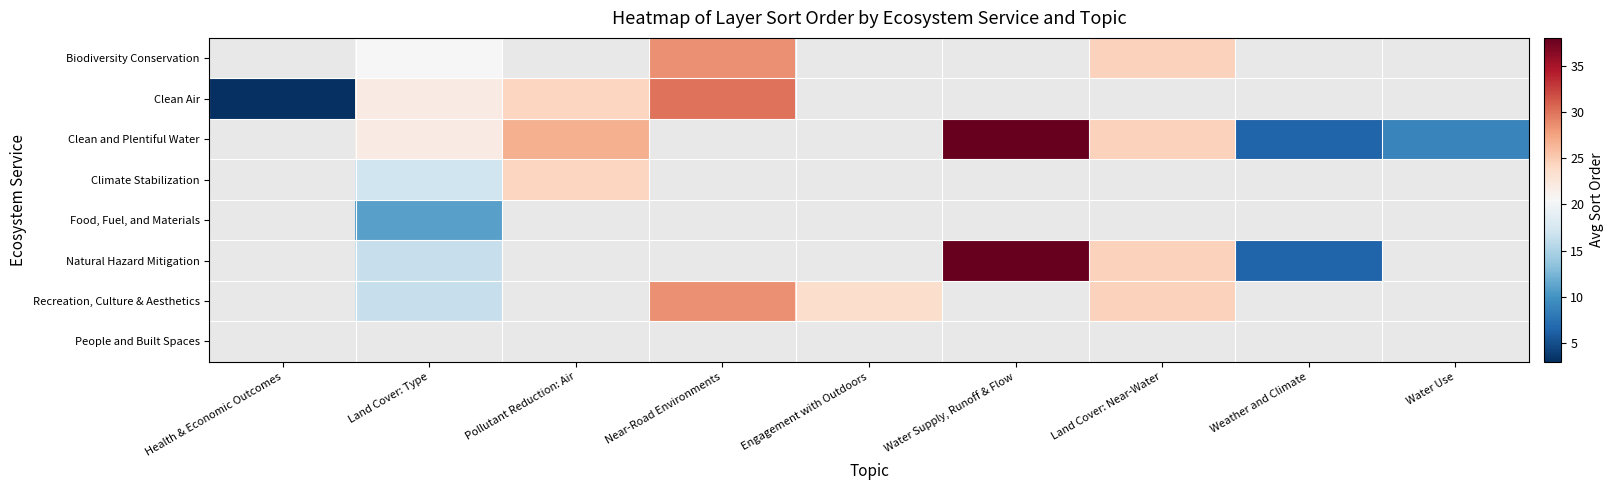

What is the maximum value shown in the chart?

38.0